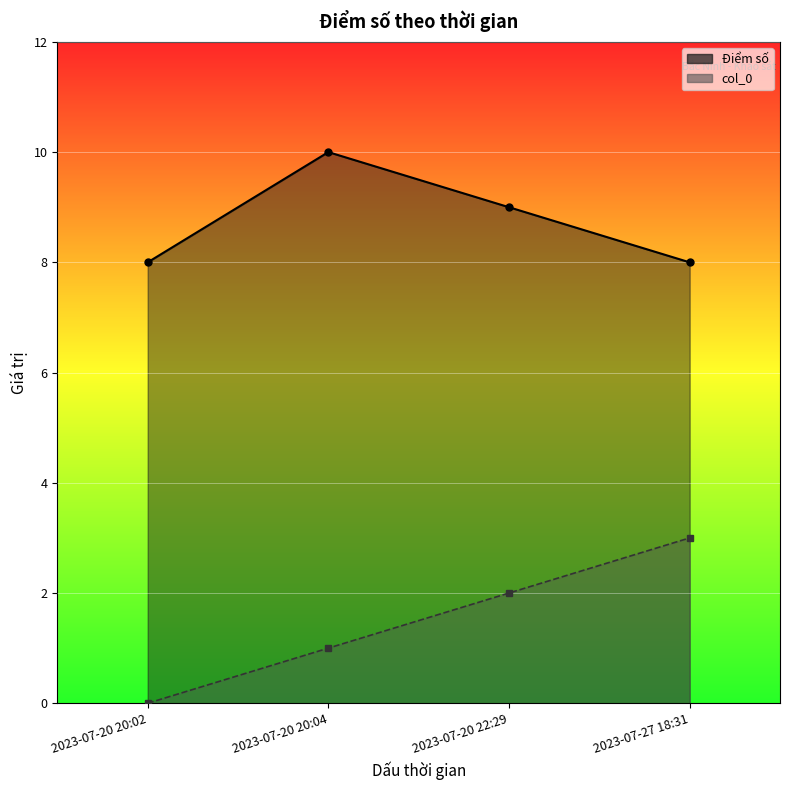

Which series changed the most between 2023-07-20 20:02 and 2023-07-27 18:31?

col_0